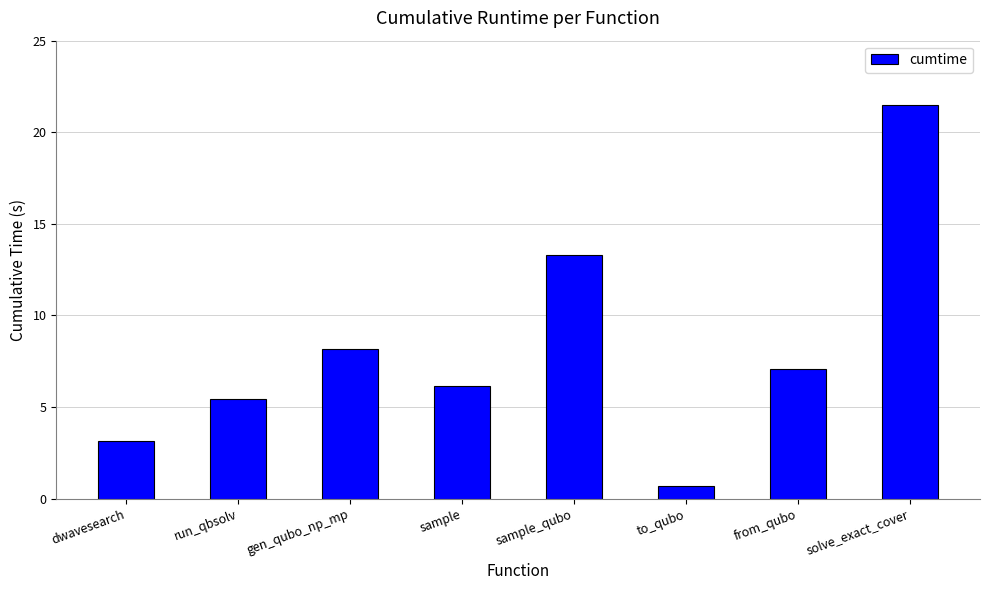

What is the label of the 8th bar from the right?

dwavesearch